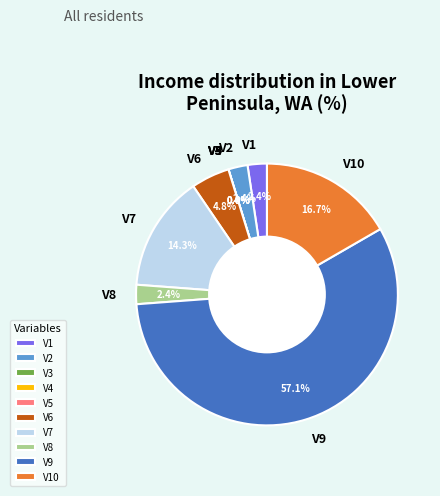

Does any single category account for the majority?

Yes